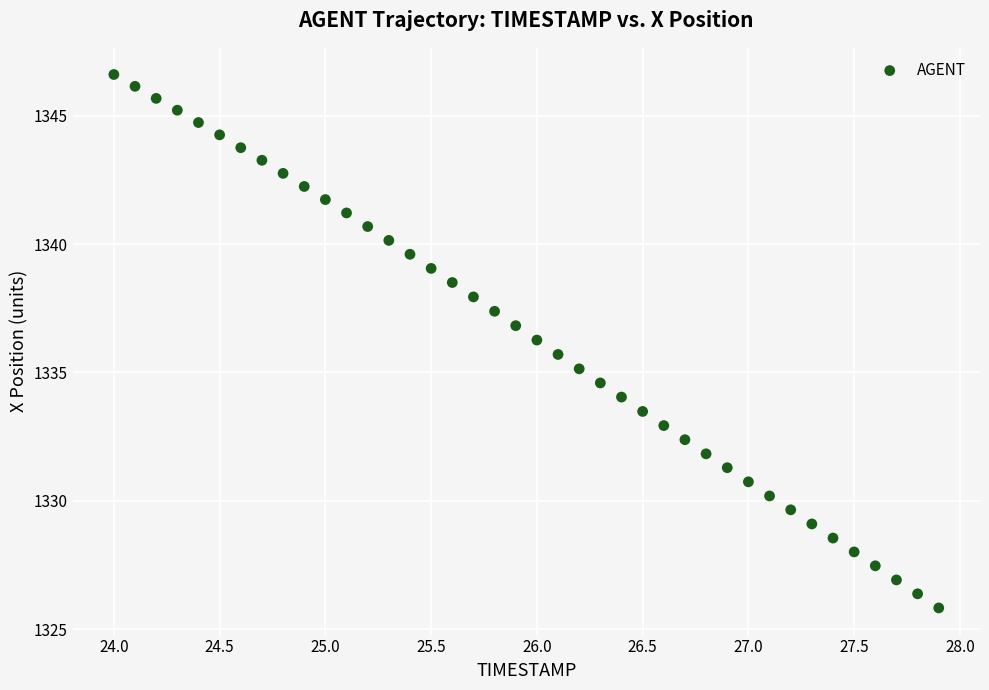

What is the range of X values (max minus min)?

3.9